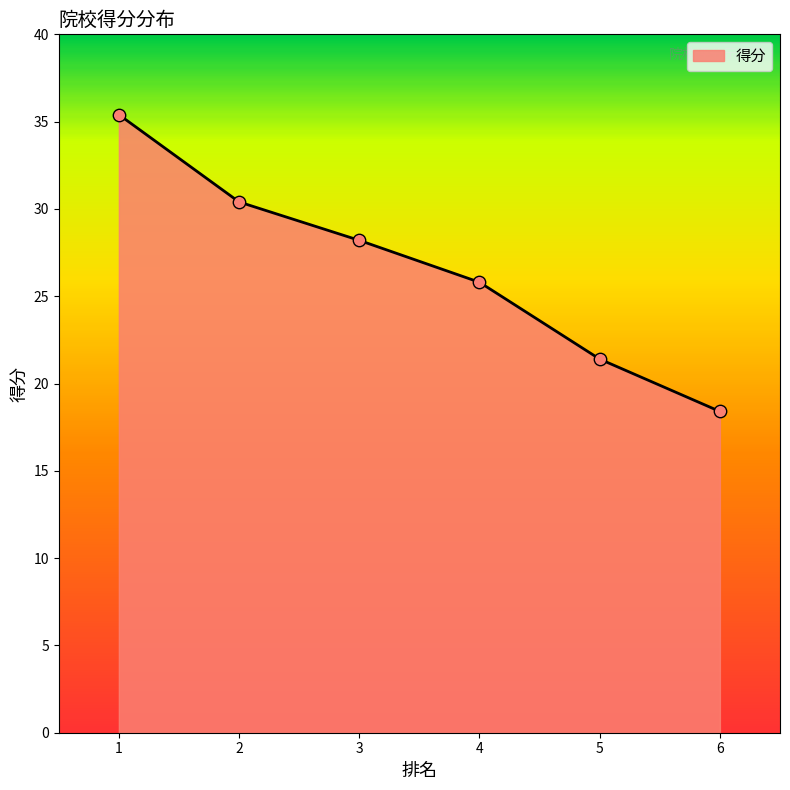

Approximately how many times larger is the value at 3 compared to 2?

0.9